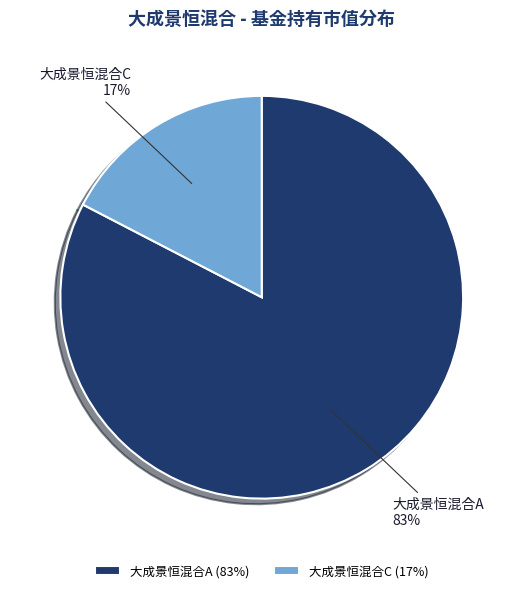

True or false: 大成景恒混合A accounts for 83% of the total.

True